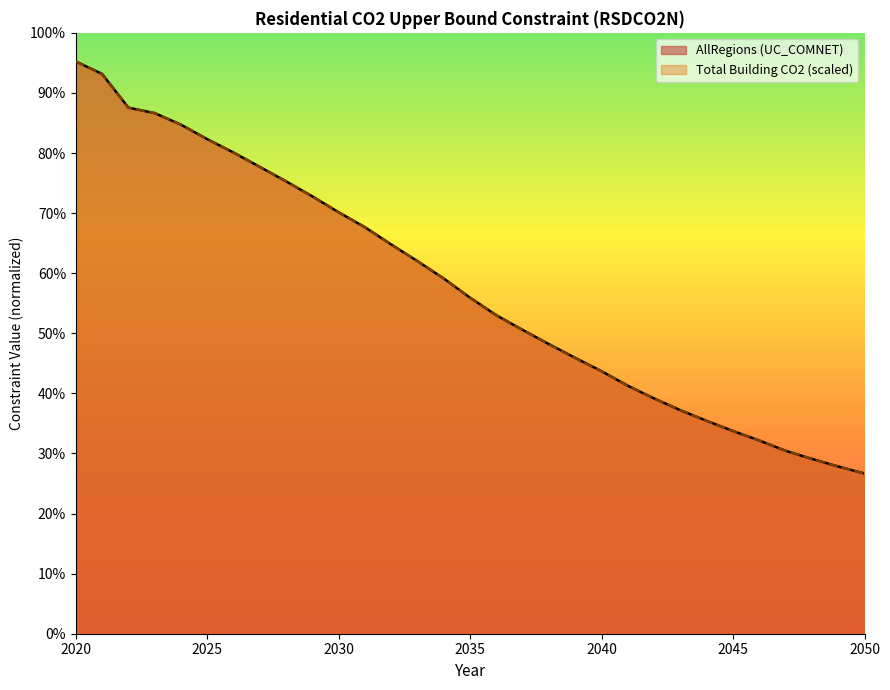

Does the chart display data point markers on the line(s)?

No